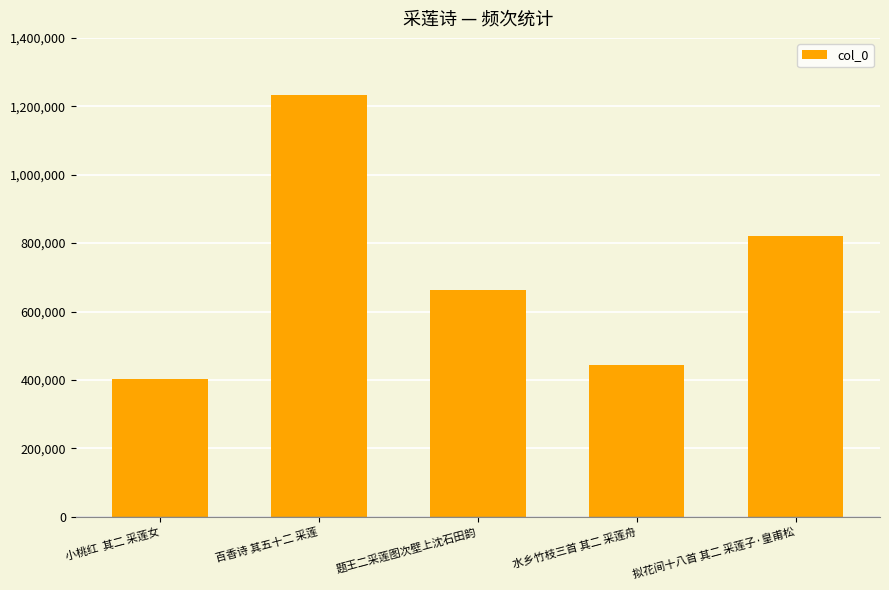

What is the label of the 4th bar from the left?

水乡竹枝三首 其二 采莲舟